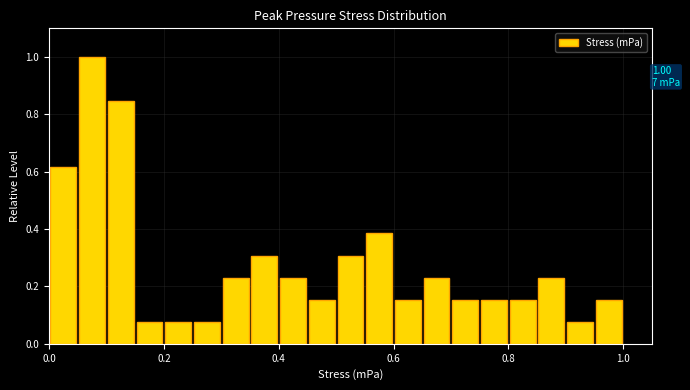

Read against the x-axis, roughly where is the centre of the tallest bar?

0.08